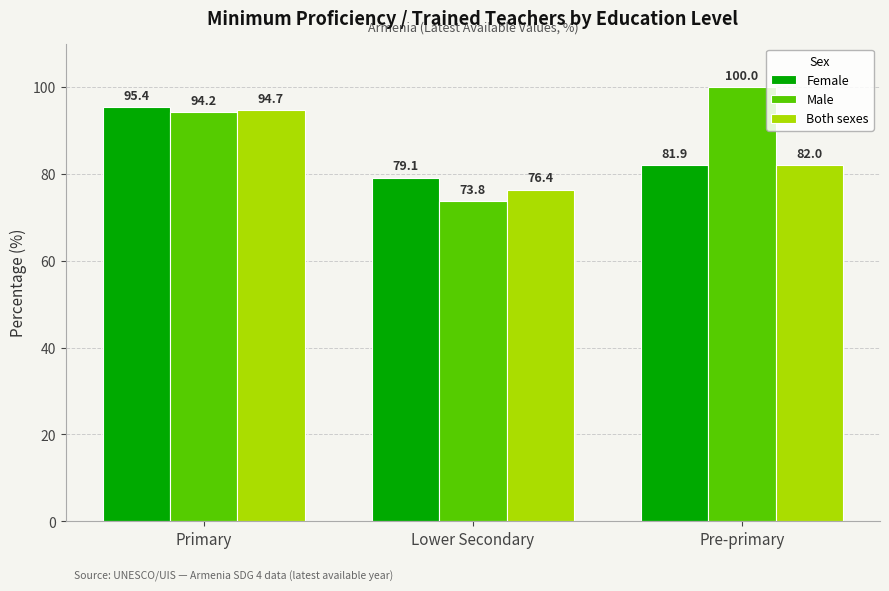

What is the lowest value of the Male series?

73.8